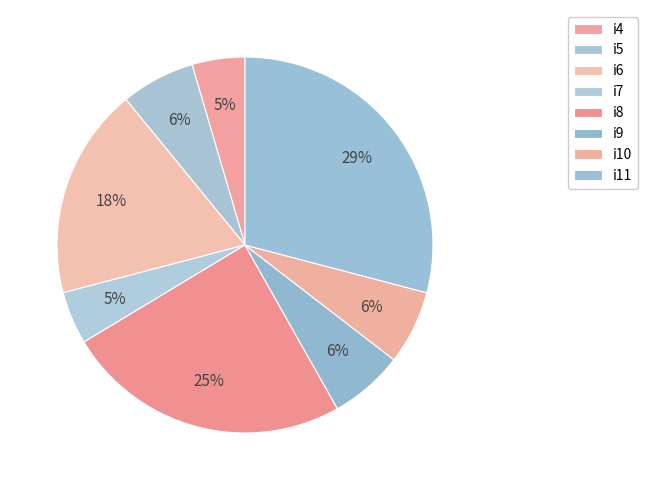

Combined, what portion of the pie is i7 and i6?

22.7%